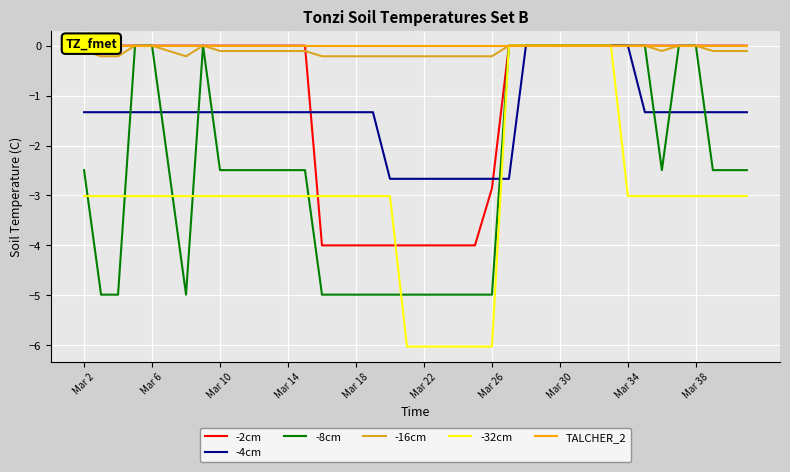

How many negative values does the -32cm series have?

33